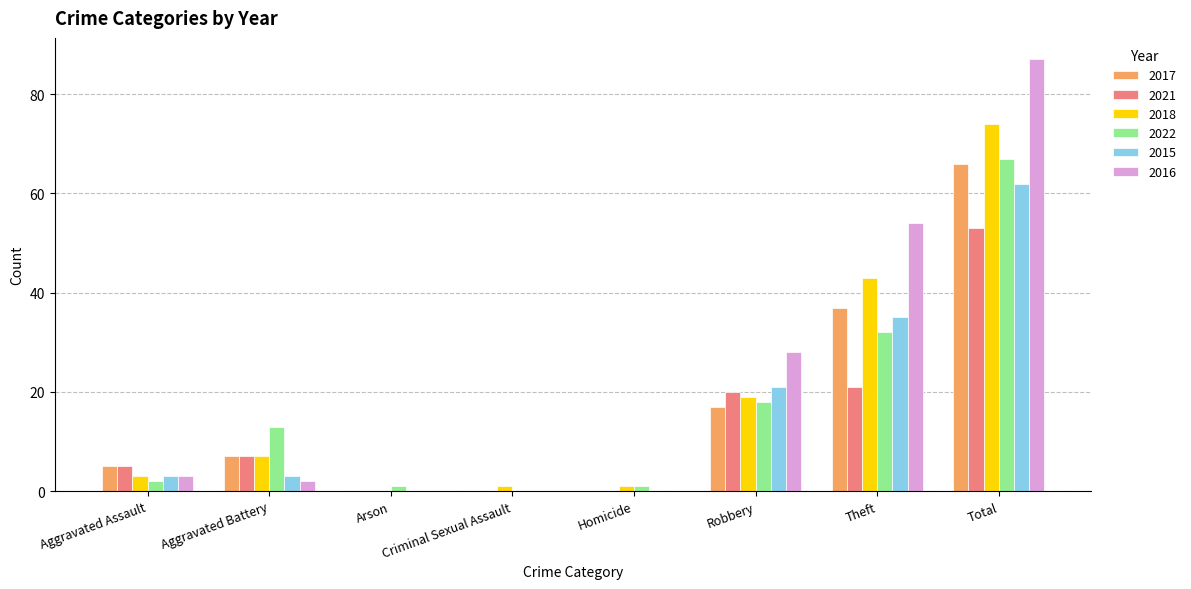

What is the sum of all 2015 values?

124